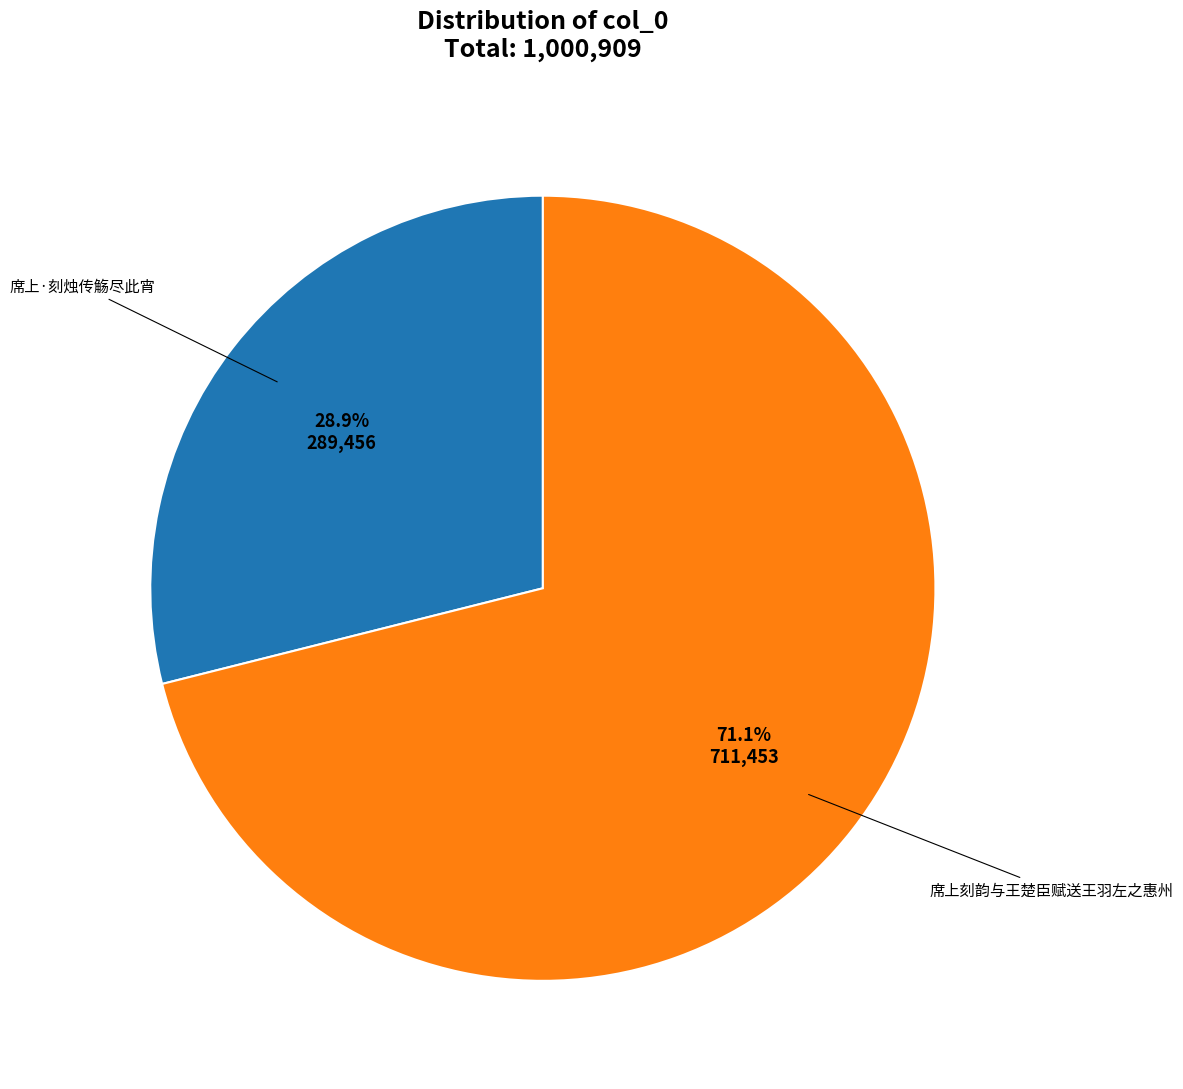

To the nearest percent, what portion does 席上刻韵与王楚臣赋送王羽左之惠州 represent?

71%